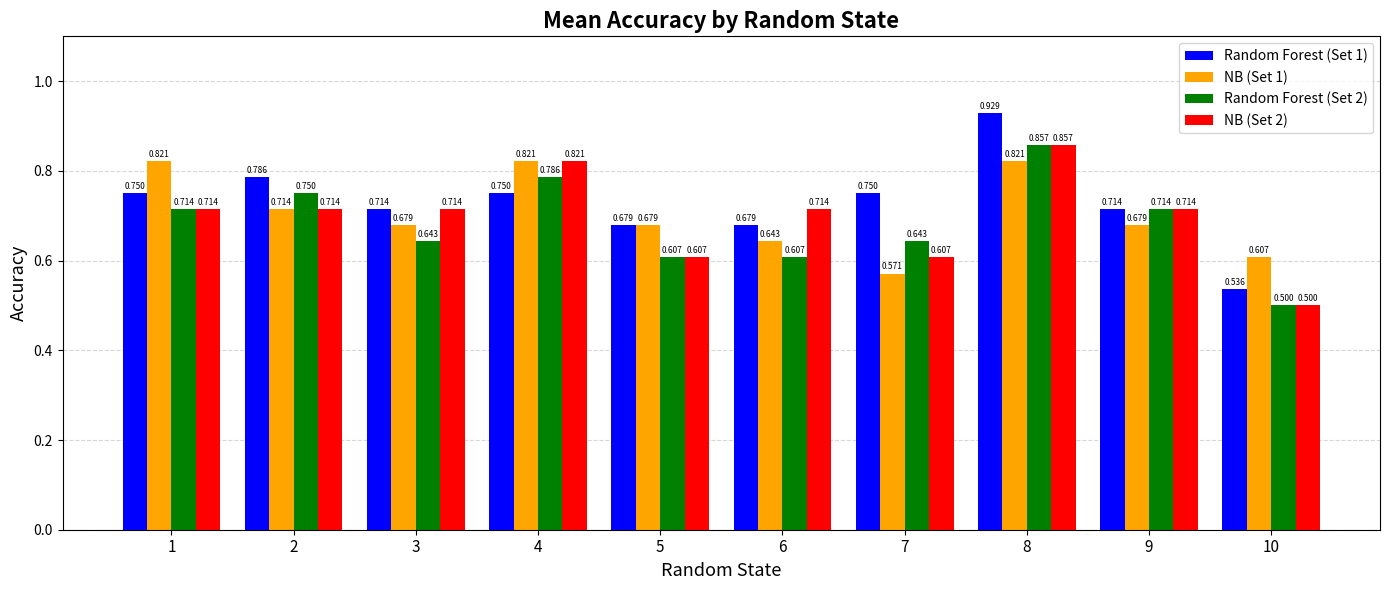

What is the difference between the maximum and minimum values in the NB (Set 2) series?

0.4